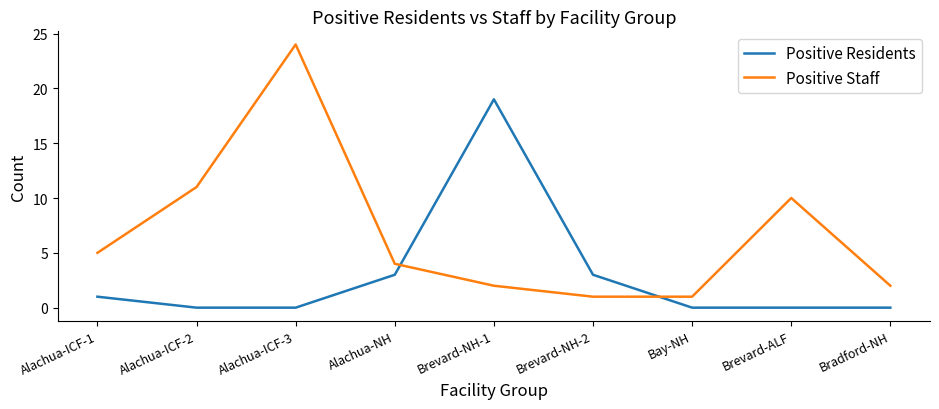

At which category is the sum across all series the highest?

Alachua-ICF-3